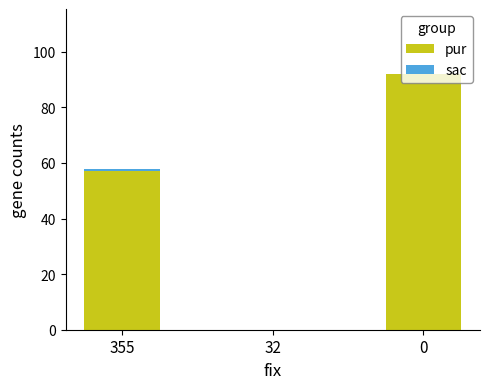

What is the difference between the pur values at 32 and 355?

57